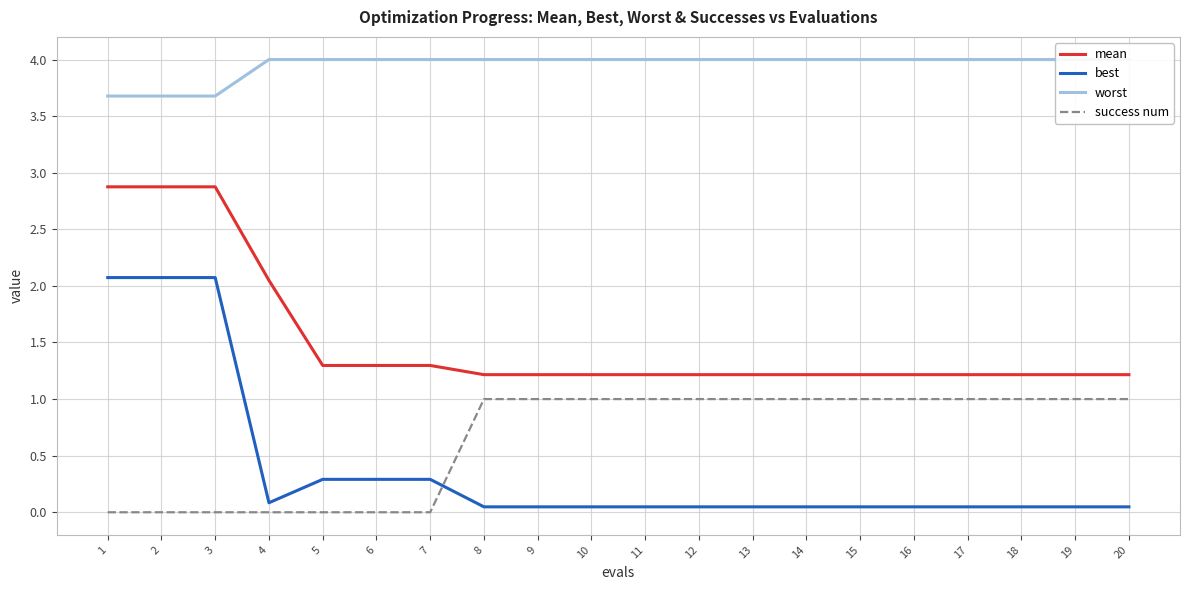

What is the maximum value for best?

2.1